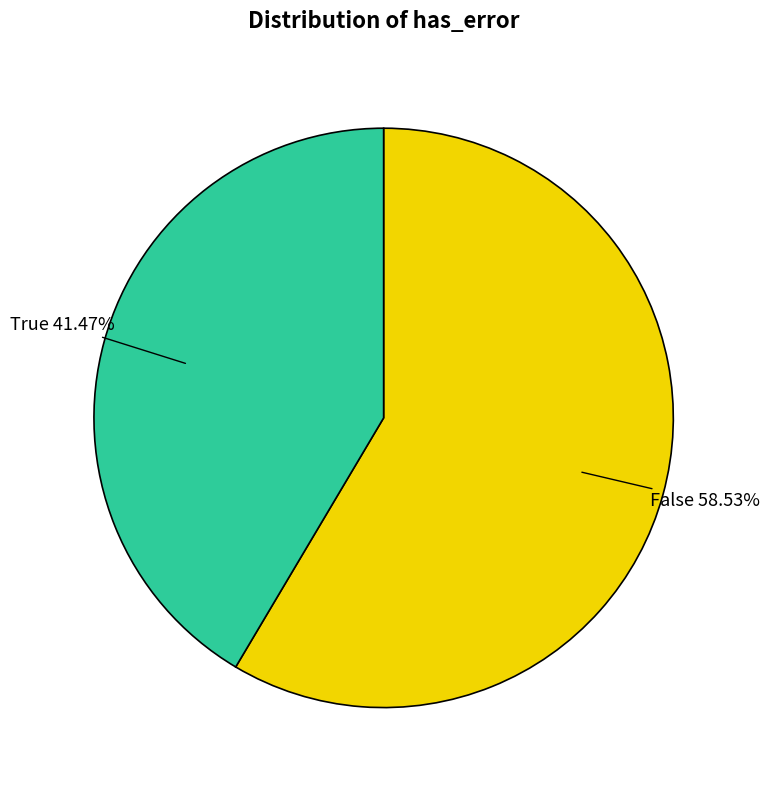

What is the total percentage of False and True?

100.0%